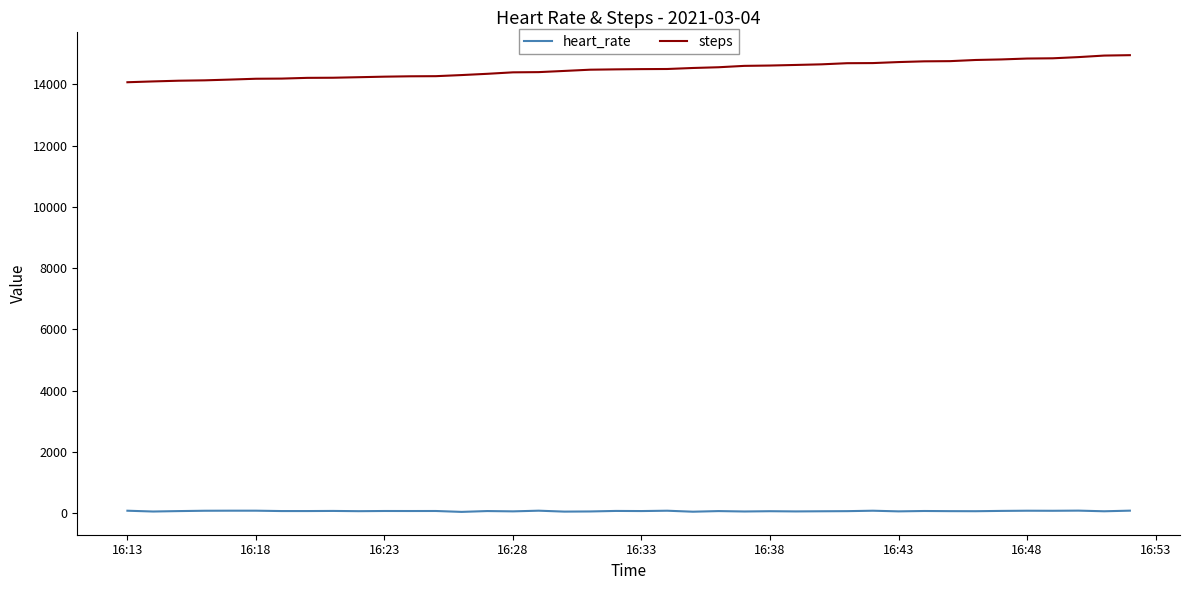

List the series in order of their overall mean, lowest first.

heart_rate, steps